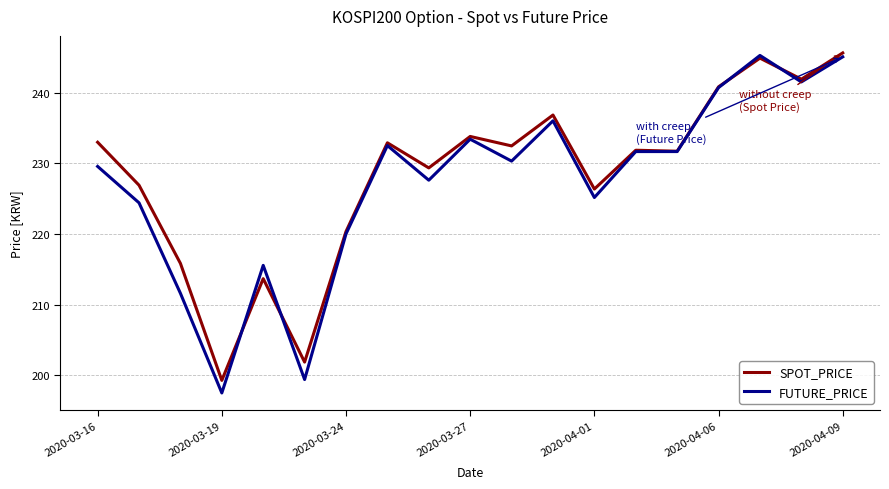

How many lines are shown in the chart?

2